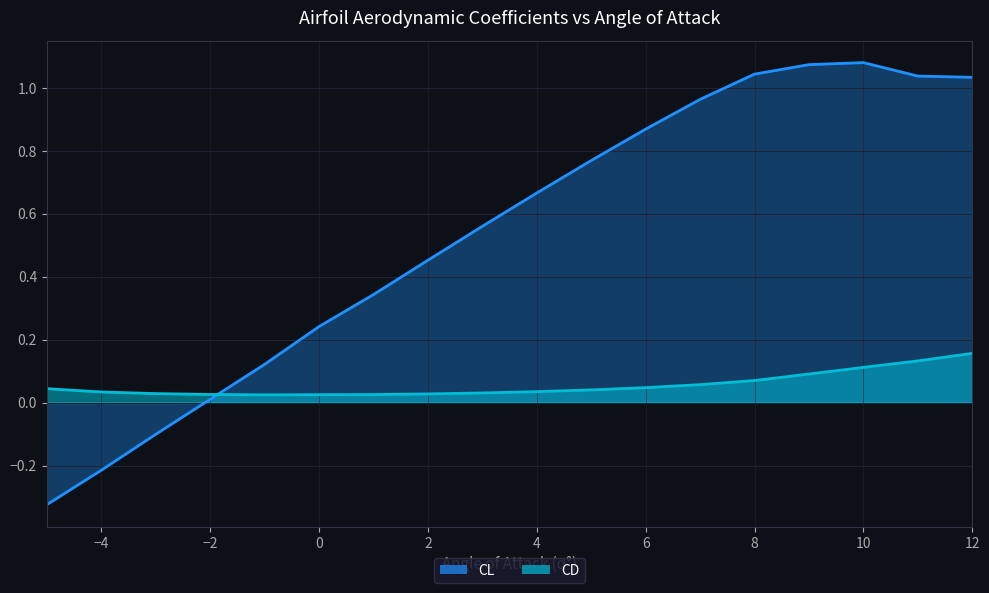

How many lines are shown in the chart?

2